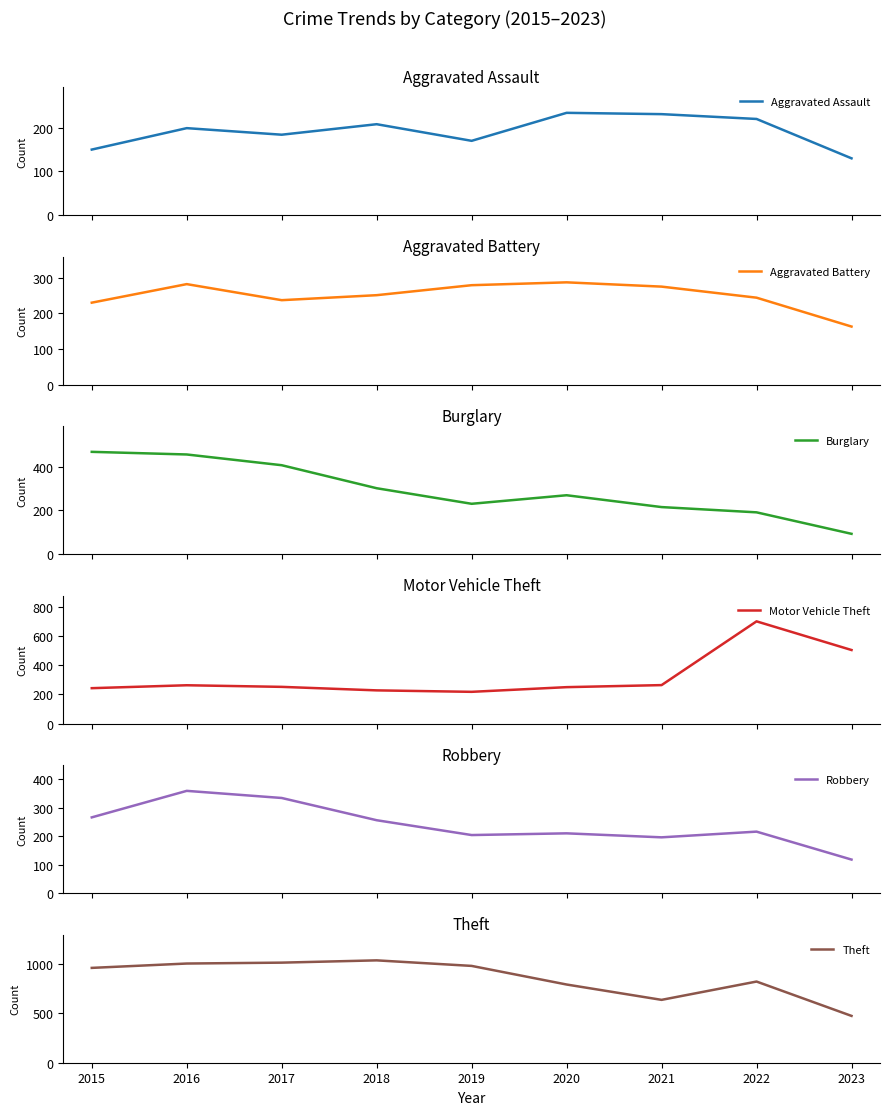

How many interior local peaks does the Aggravated Battery series have?

2